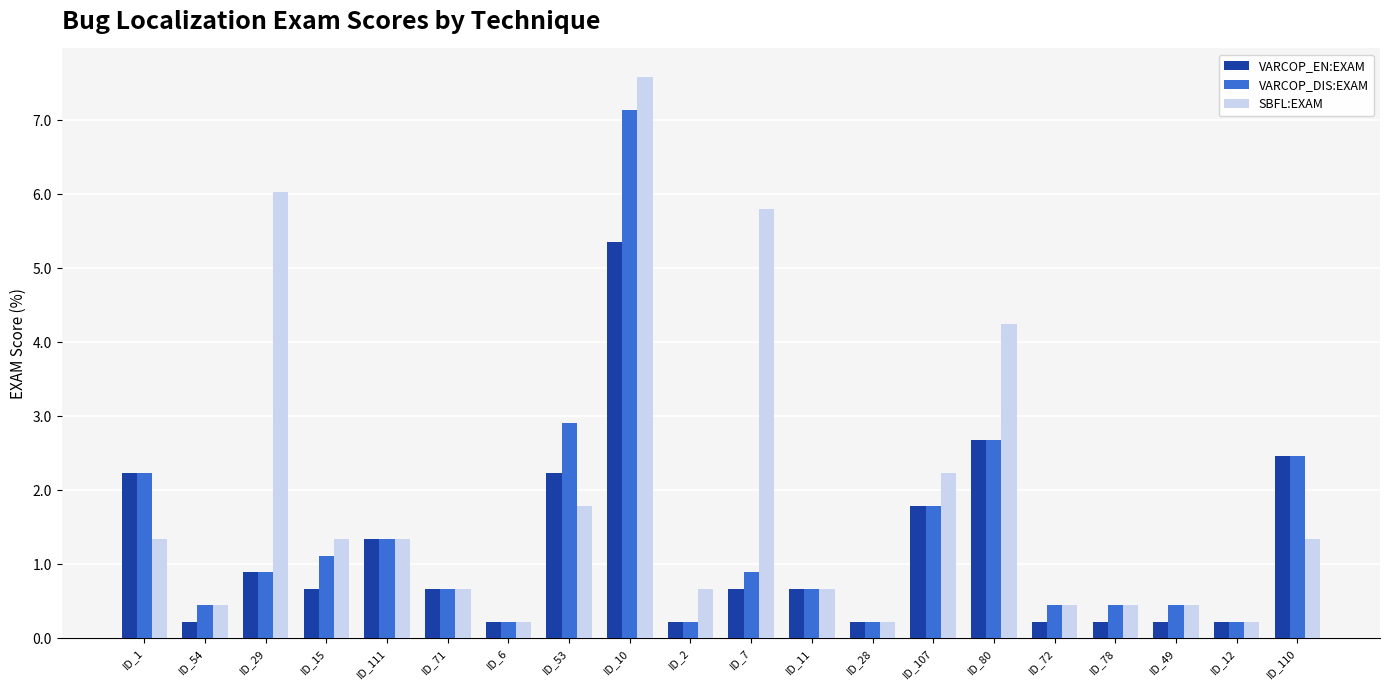

What are all the series names shown in the legend?

VARCOP_EN:EXAM, VARCOP_DIS:EXAM, SBFL:EXAM